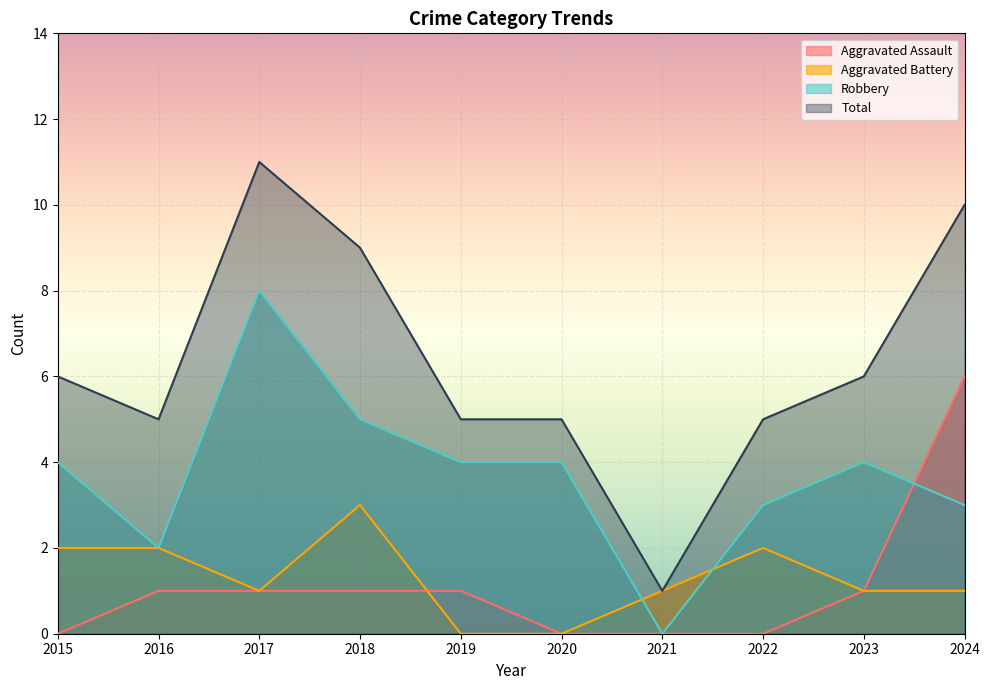

What is the sum of all Robbery values?

37